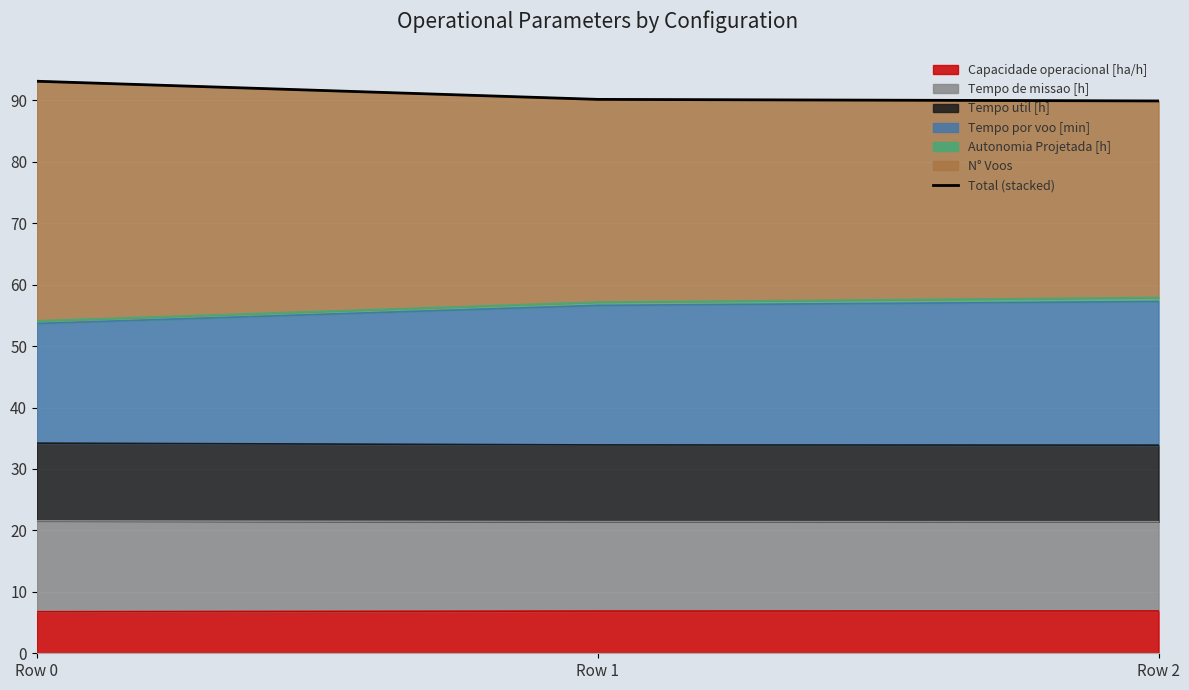

What is the minimum value for Capacidade operacional [ha/h]?

6.8